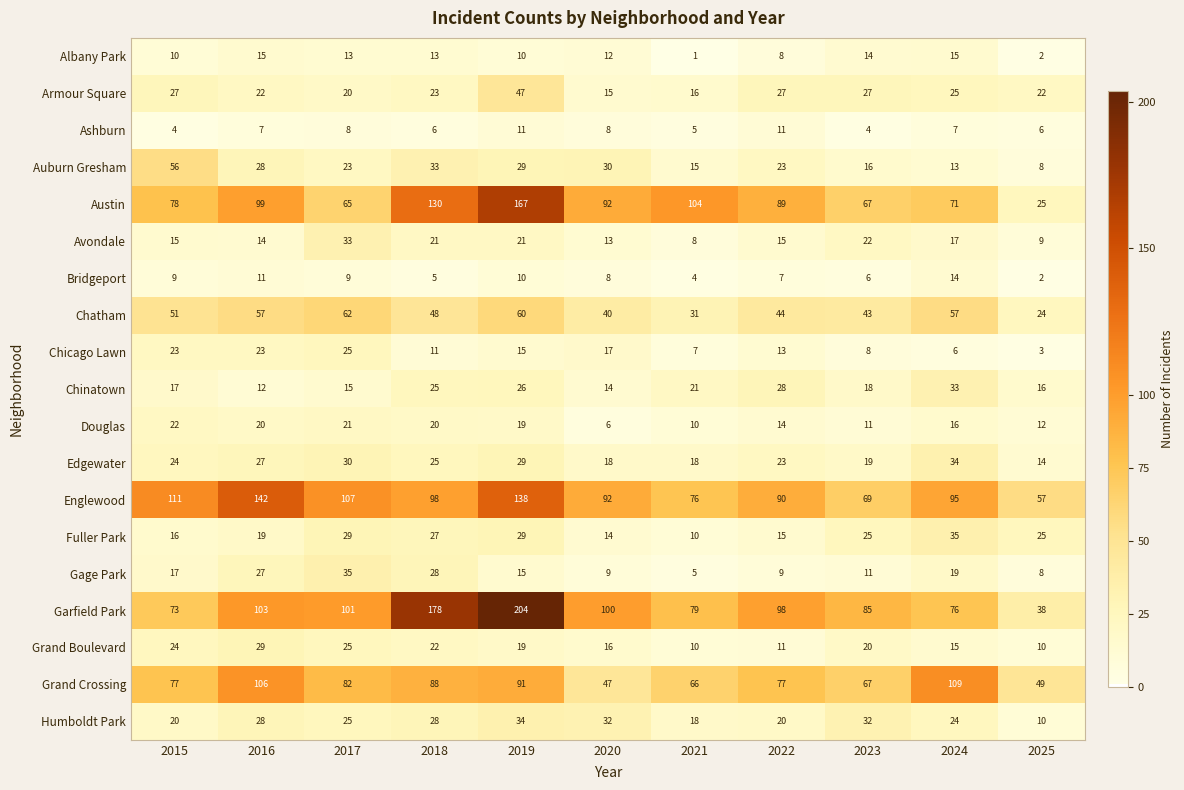

What is the difference between the highest and lowest values at 2019?

194